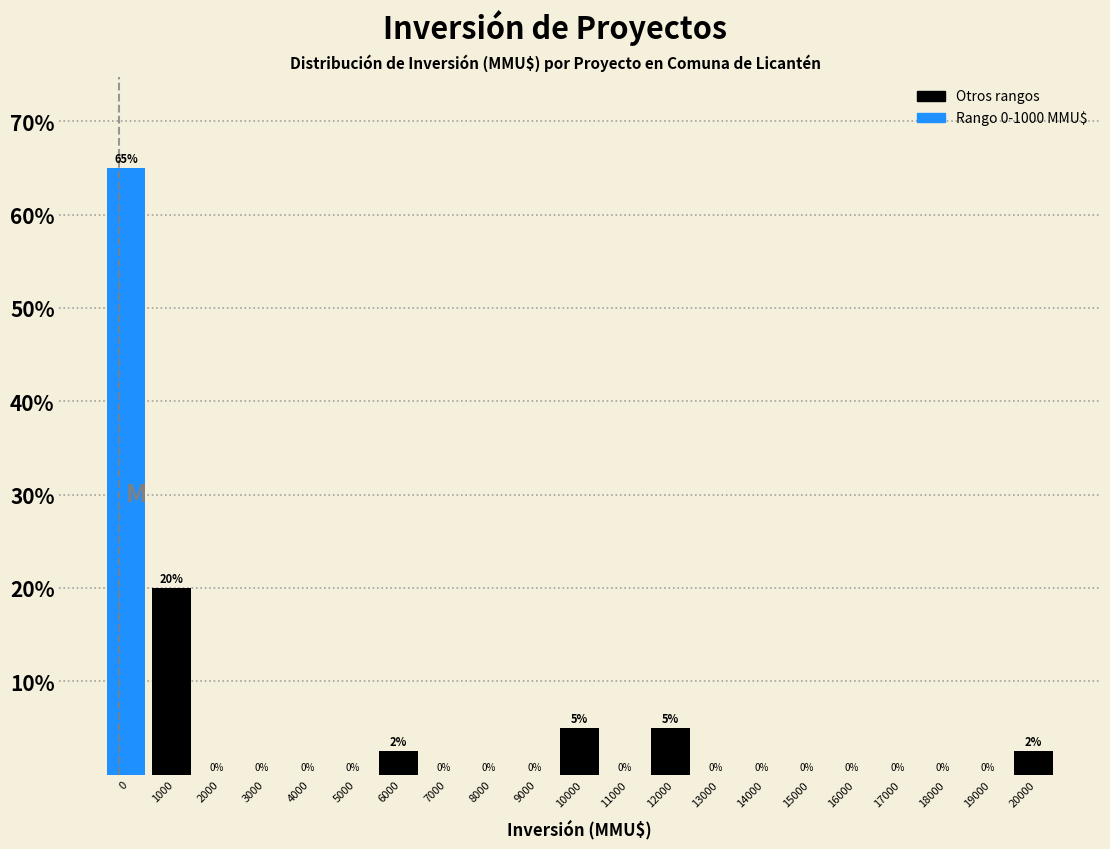

What is the sum of the values at 15000 and 0?

65.0